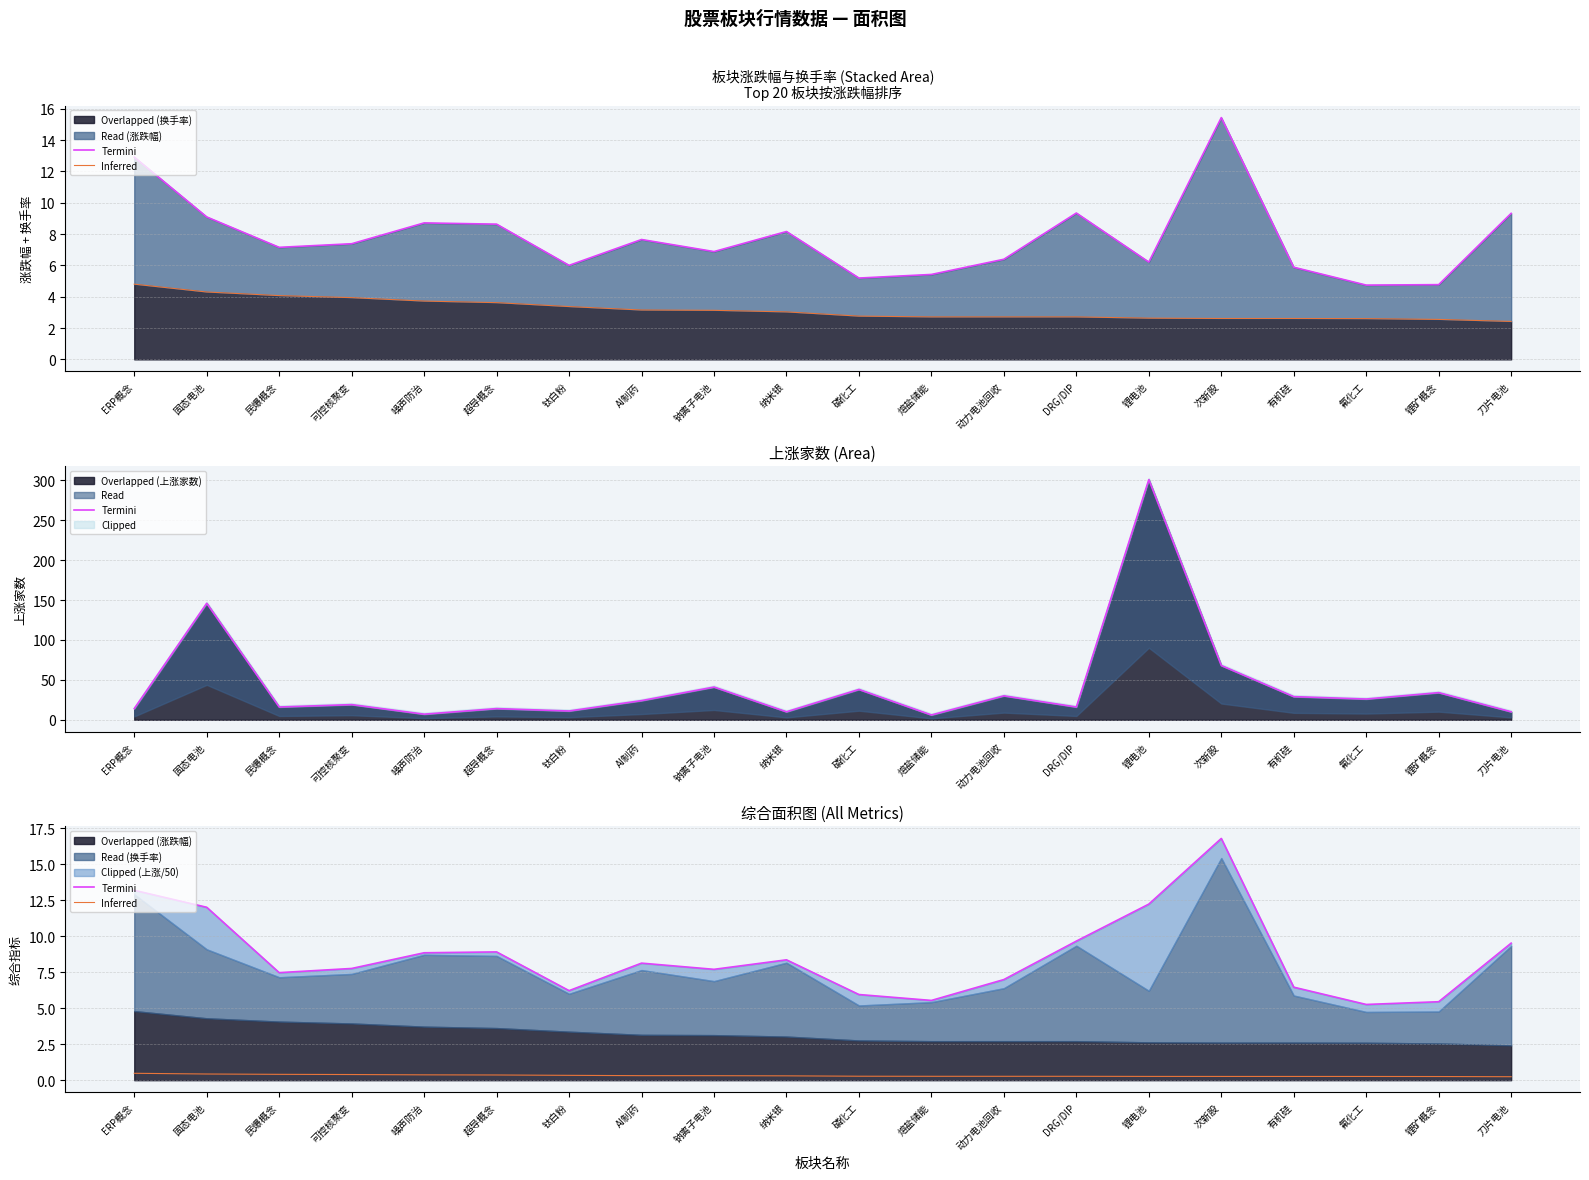

What is the difference between the second highest and second lowest values in the Termini series?

7.7